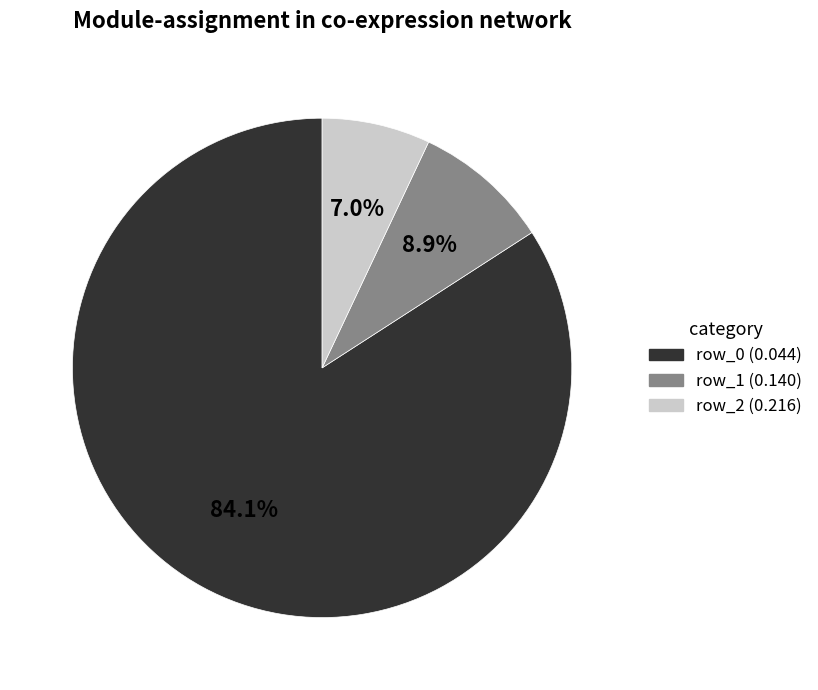

Count the number of slices in the pie.

3